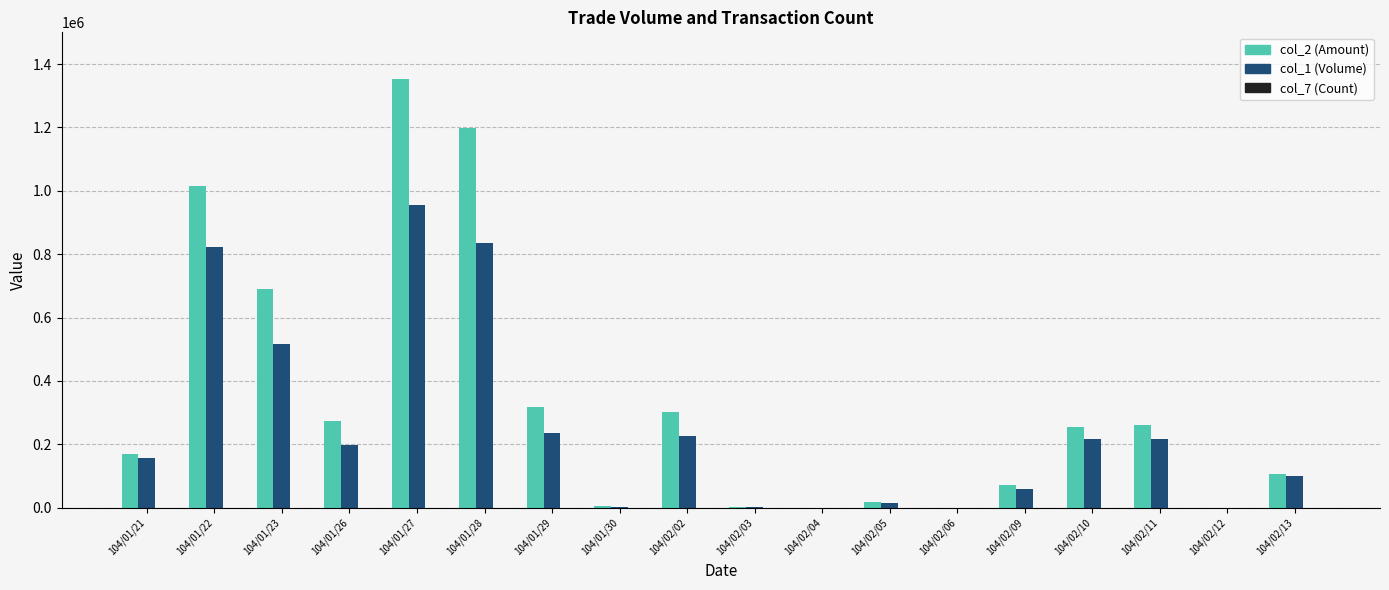

At which category does the chart reach its peak across all series?

104/01/27